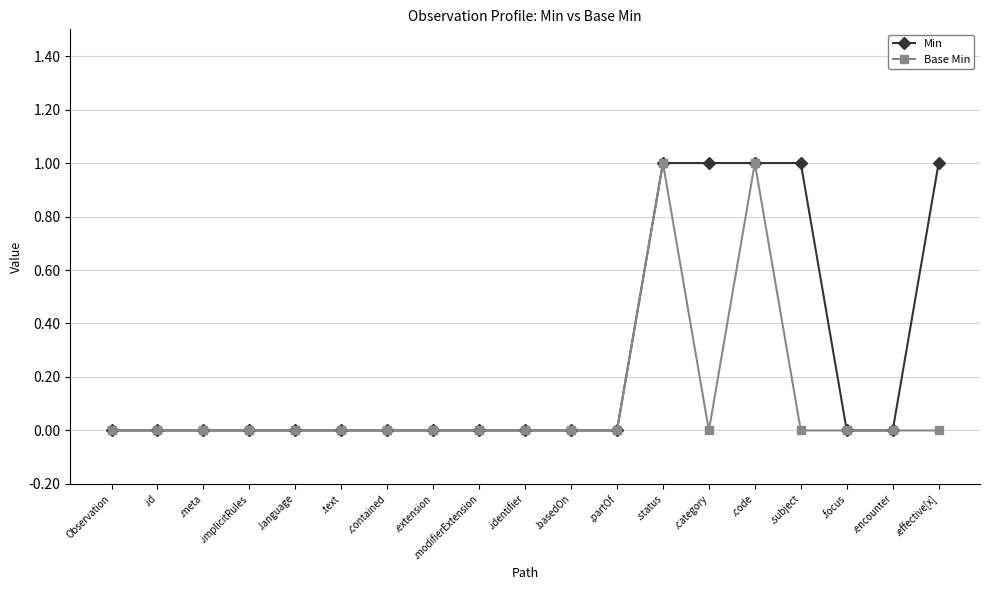

Is it true that Min equals 2 at .code?

False